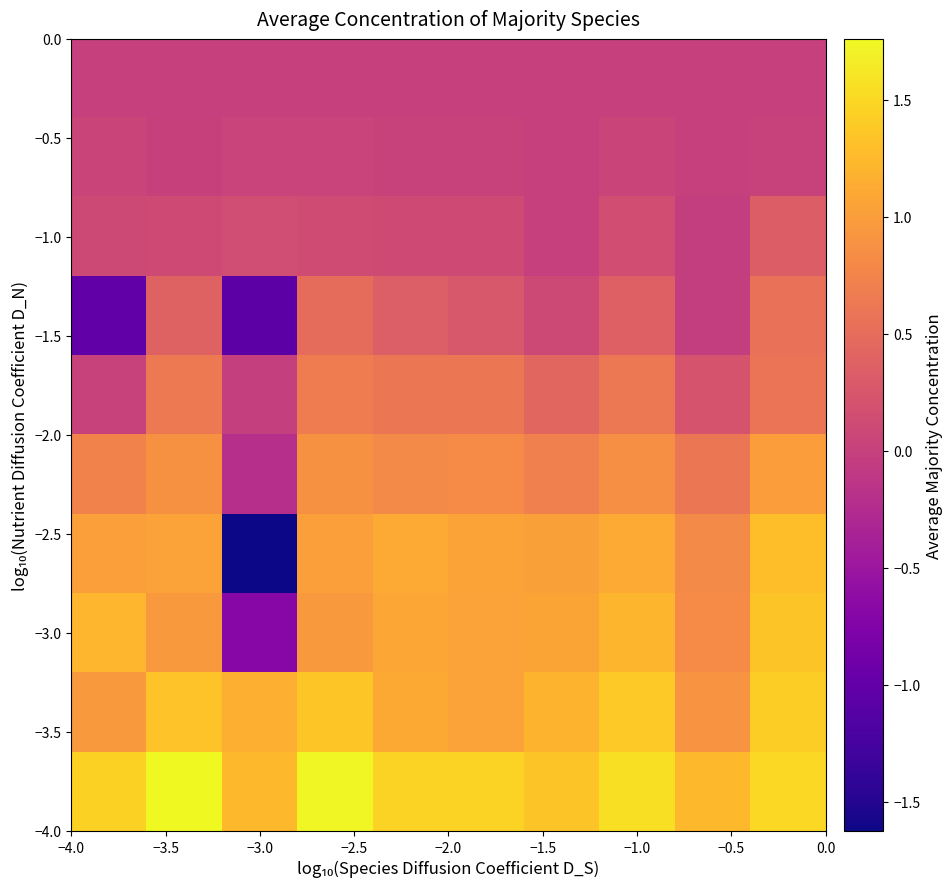

At how many categories does at least one series exceed 0?

10